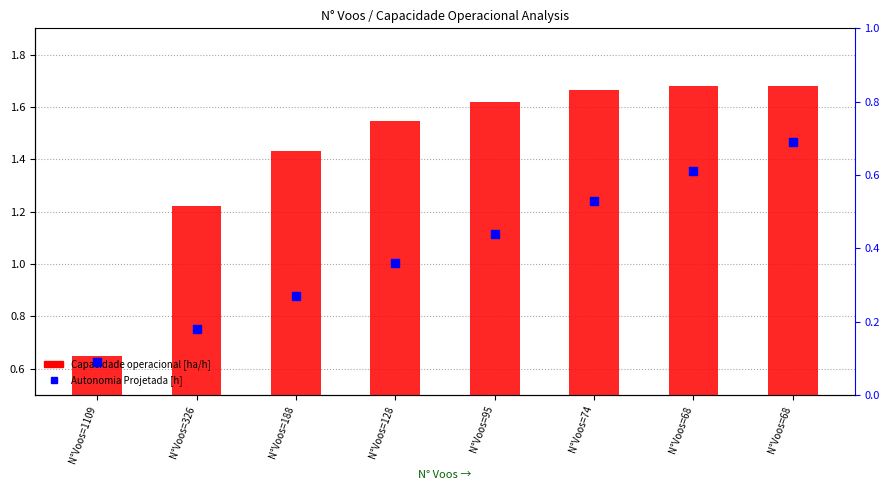

Which series contains the lowest Y value?

Autonomia Projetada [h]